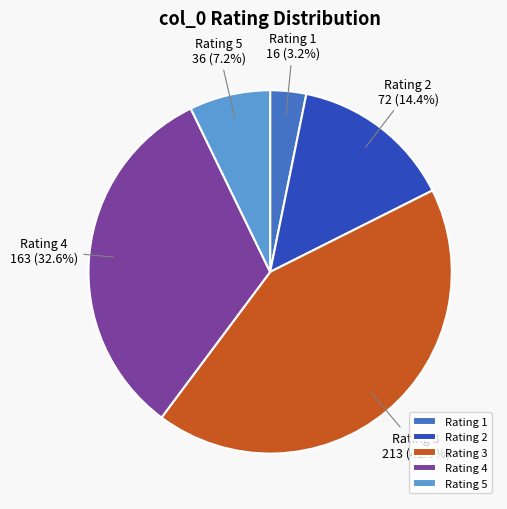

Which slice is the largest?

Rating 3